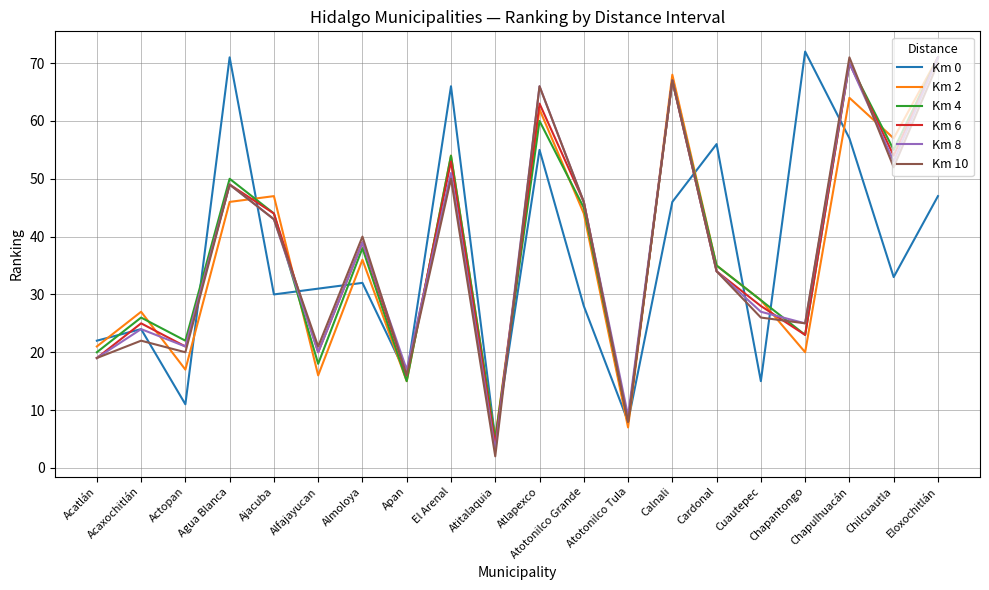

Which label corresponds to the largest value in the chart?

Chapantongo